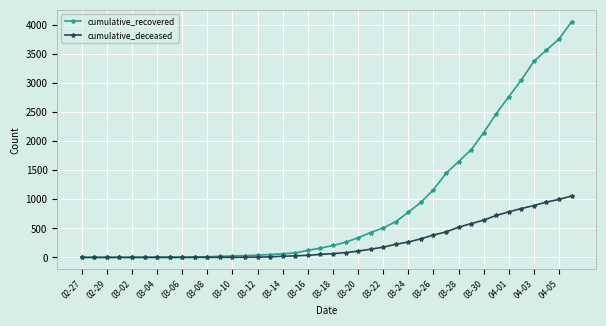

Rank the series by their average value, from lowest to highest.

cumulative_deceased, cumulative_recovered